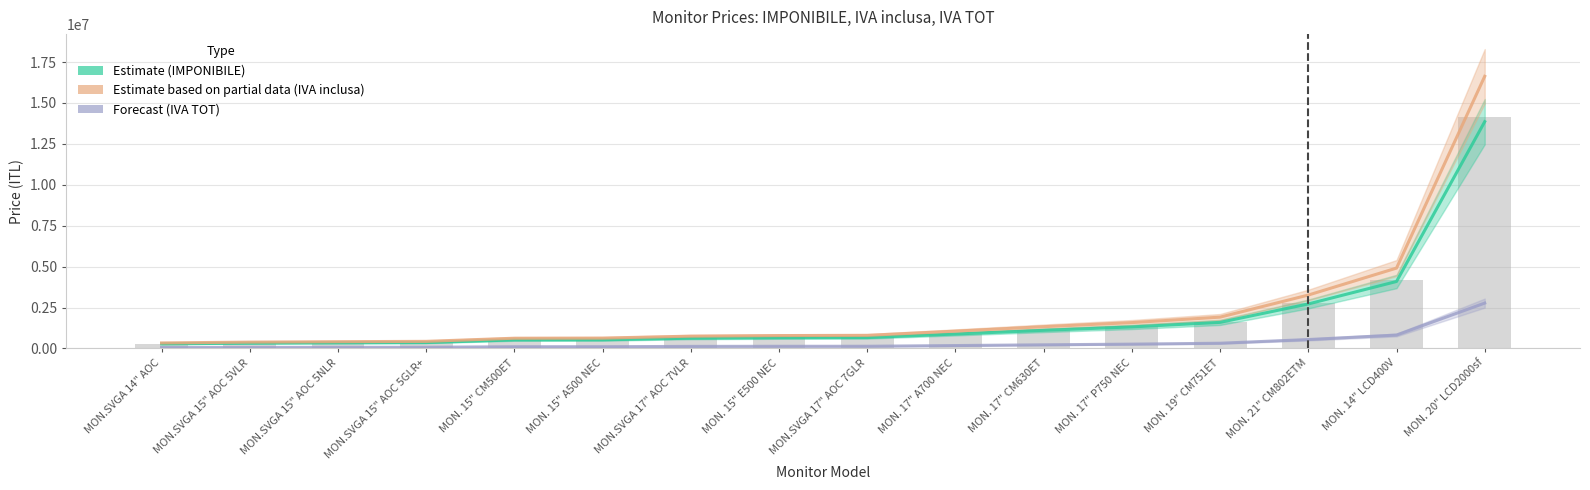

List the labels in order of IVA inclusa value, smallest first.

MON.SVGA 14" AOC, MON.SVGA 15" AOC 5VLR, MON.SVGA 15" AOC 5NLR, MON.SVGA 15" AOC 5GLR+, MON. 15" CM500ET, MON. 15" A500 NEC, MON.SVGA 17" AOC 7VLR, MON. 15" E500 NEC, MON.SVGA 17" AOC 7GLR, MON. 17" A700 NEC, MON. 17" CM630ET, MON. 17" P750 NEC, MON. 19" CM751ET, MON. 21" CM802ETM, MON. 14" LCD400V, MON. 20" LCD2000sf